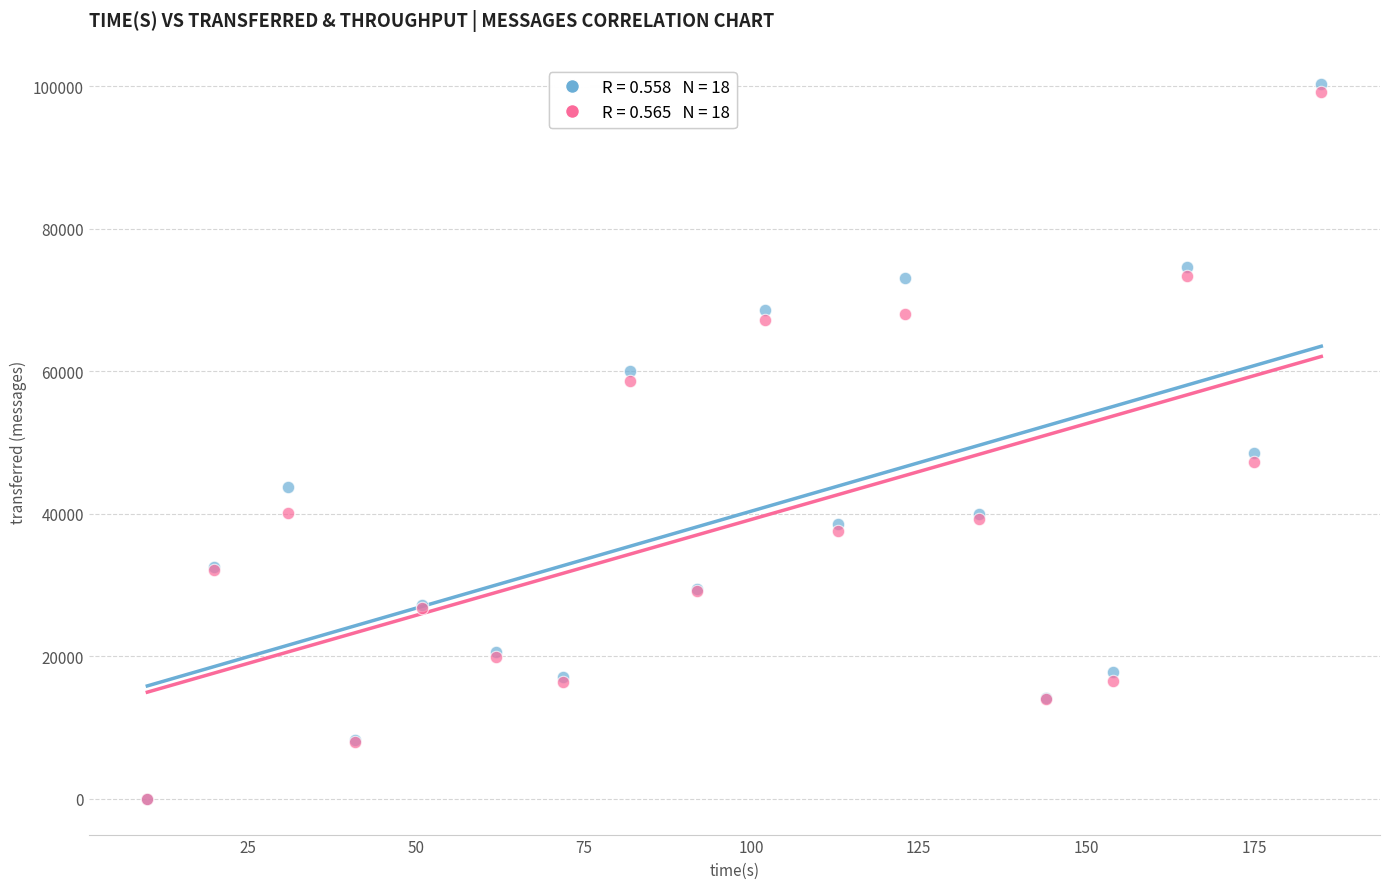

Across all series, what Y value is closest to 50170?

48580